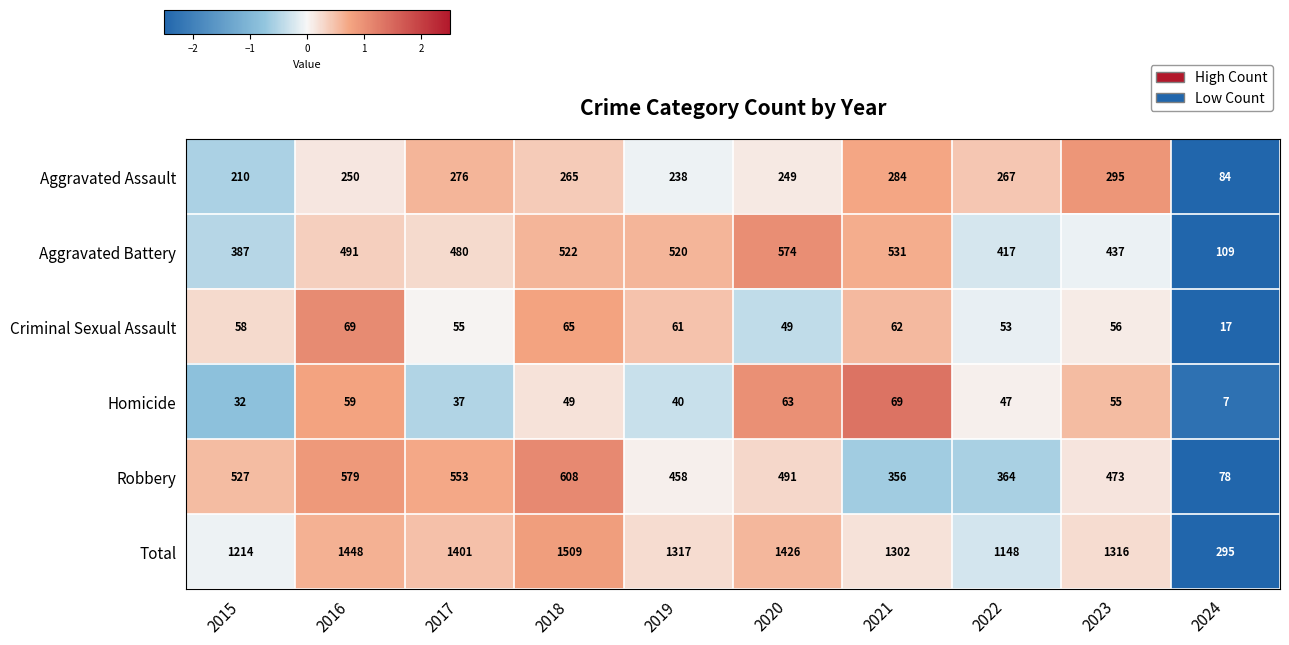

How many series are shown in this chart?

6